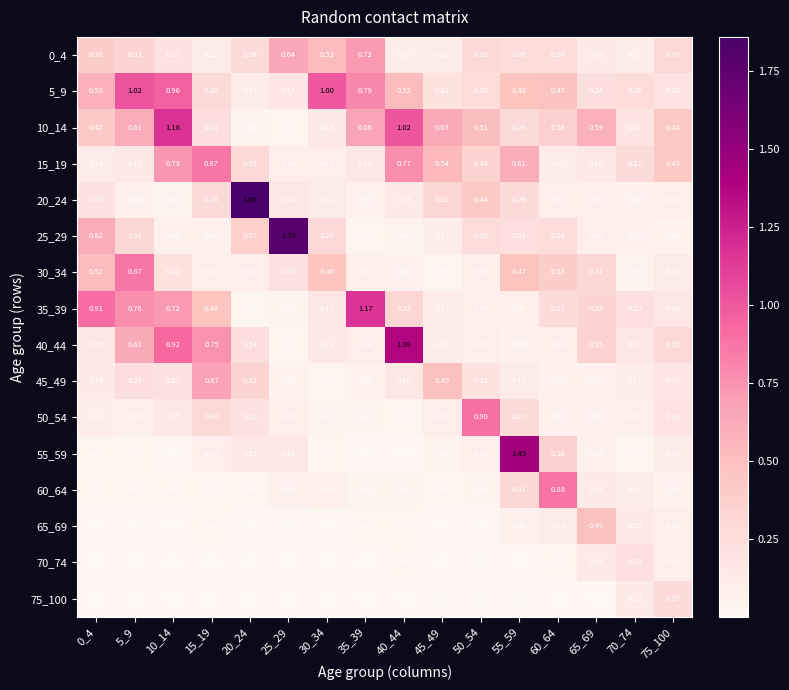

Which series has the largest total across all categories?

5_9